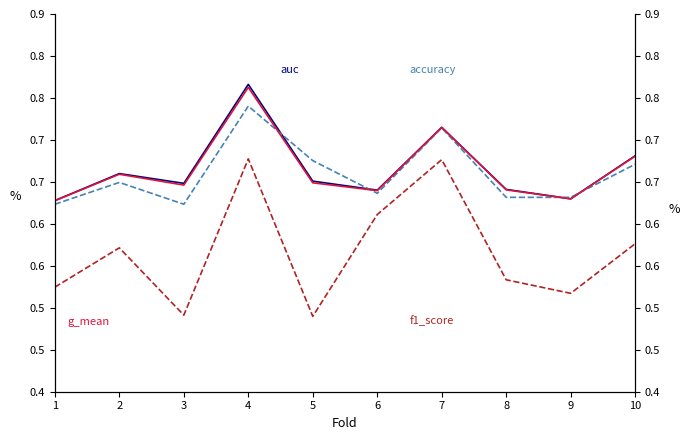

At which label is g_mean closest to 0?

1